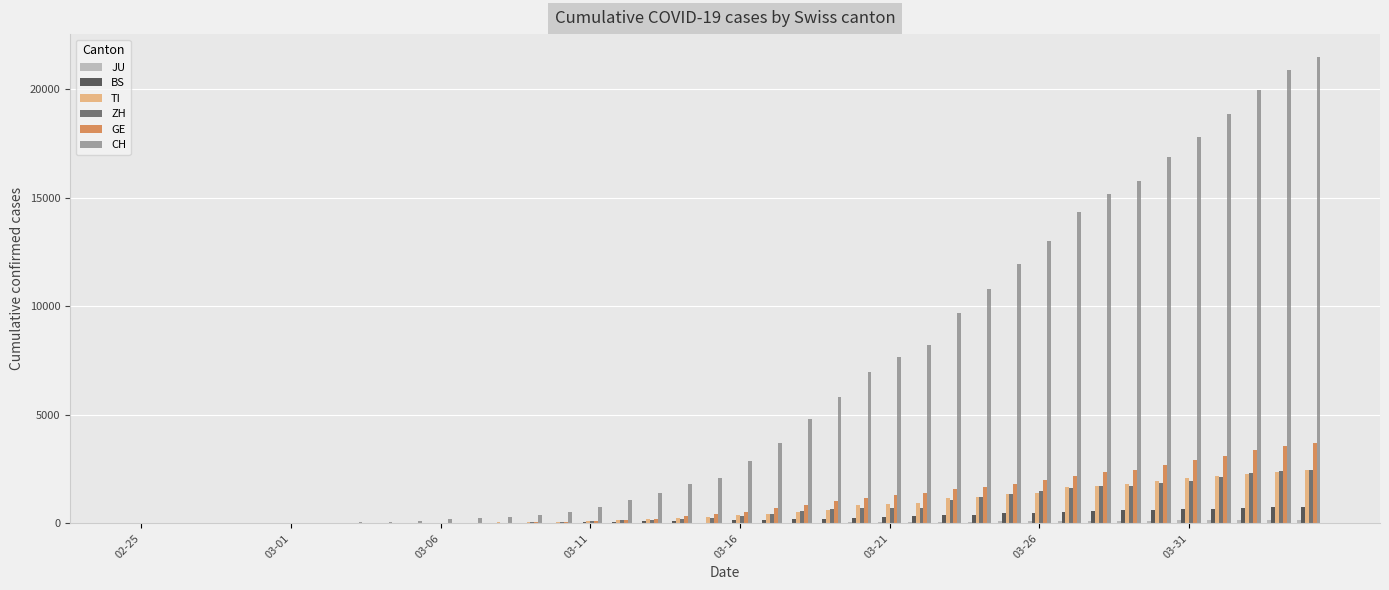

What is the highest value of the BS series?

767